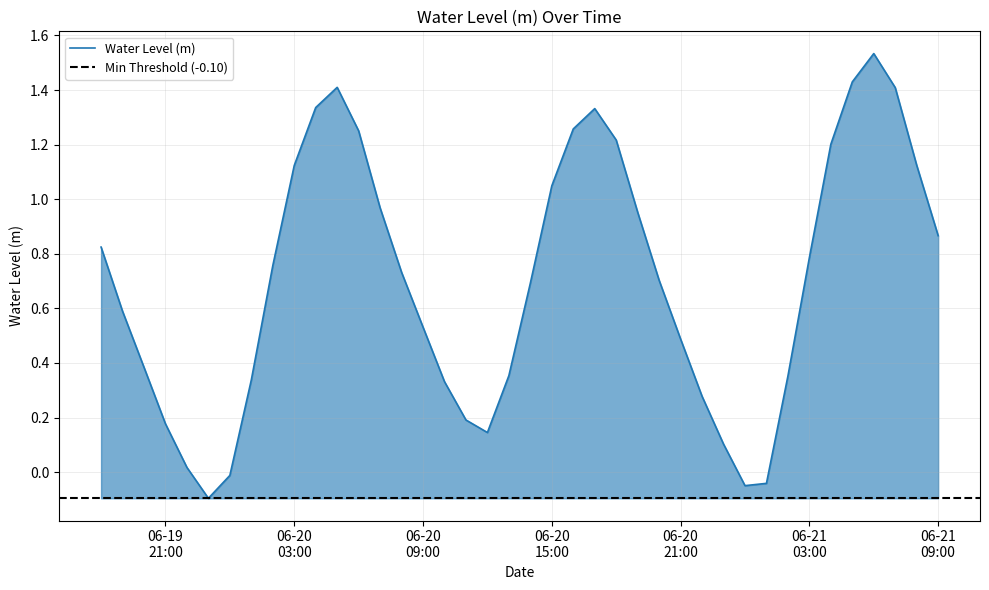

Between 2025-06-20 07:00:00 and 2025-06-20 16:00:00, which is larger?

2025-06-20 16:00:00